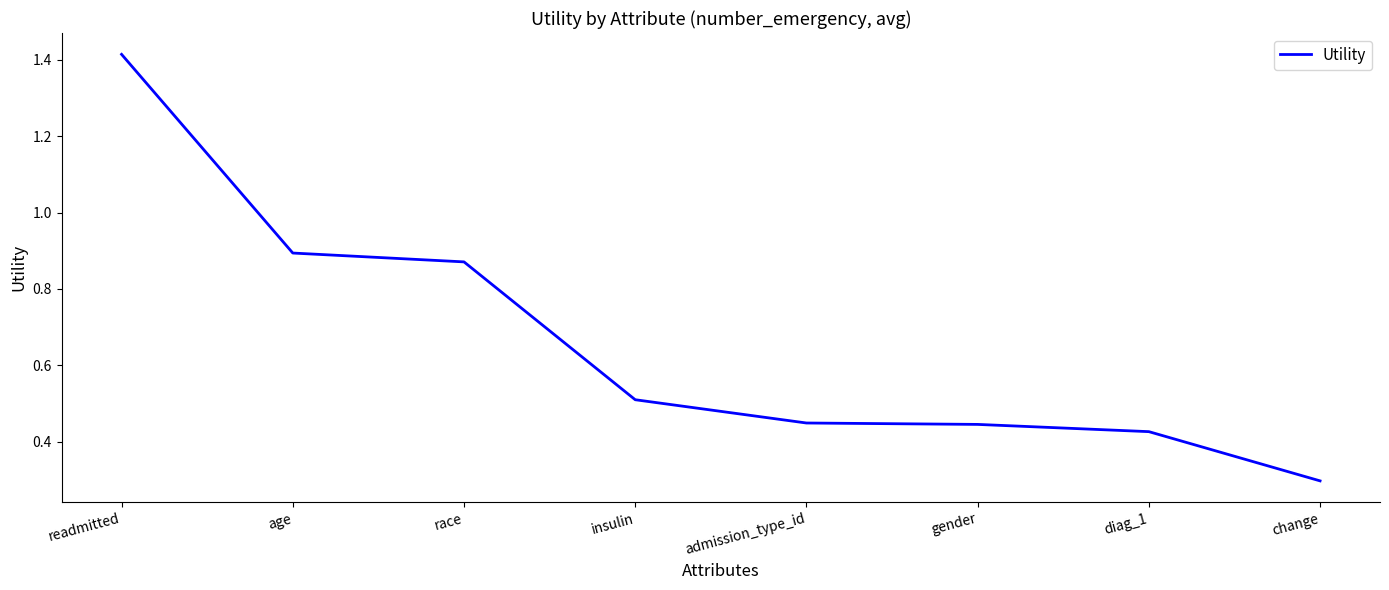

The value at age is 0.9. True or false?

True